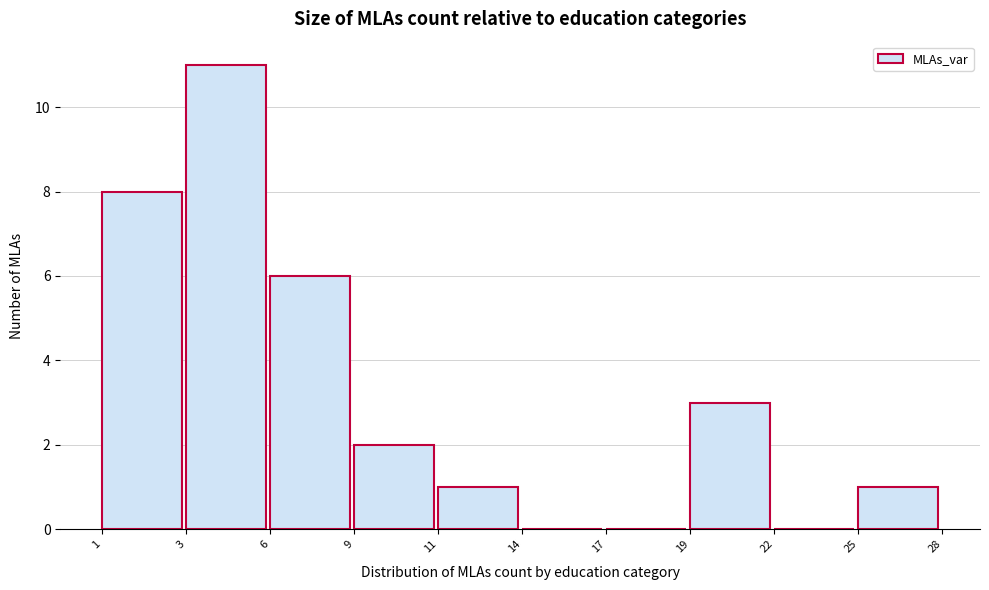

Reading right to left, transcribe all the data shown in this chart.

25=1	22=0	19=3	17=0	14=0	11=1	9=2	6=6	3=11	1=8